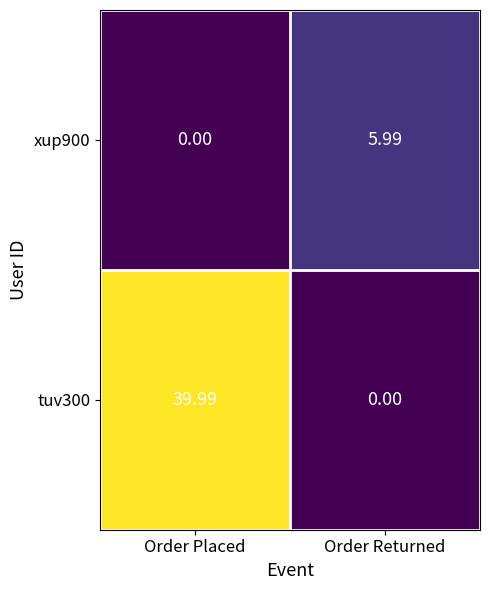

Is the value of xup900 at Order Placed greater than the value of tuv300 at Order Placed?

No